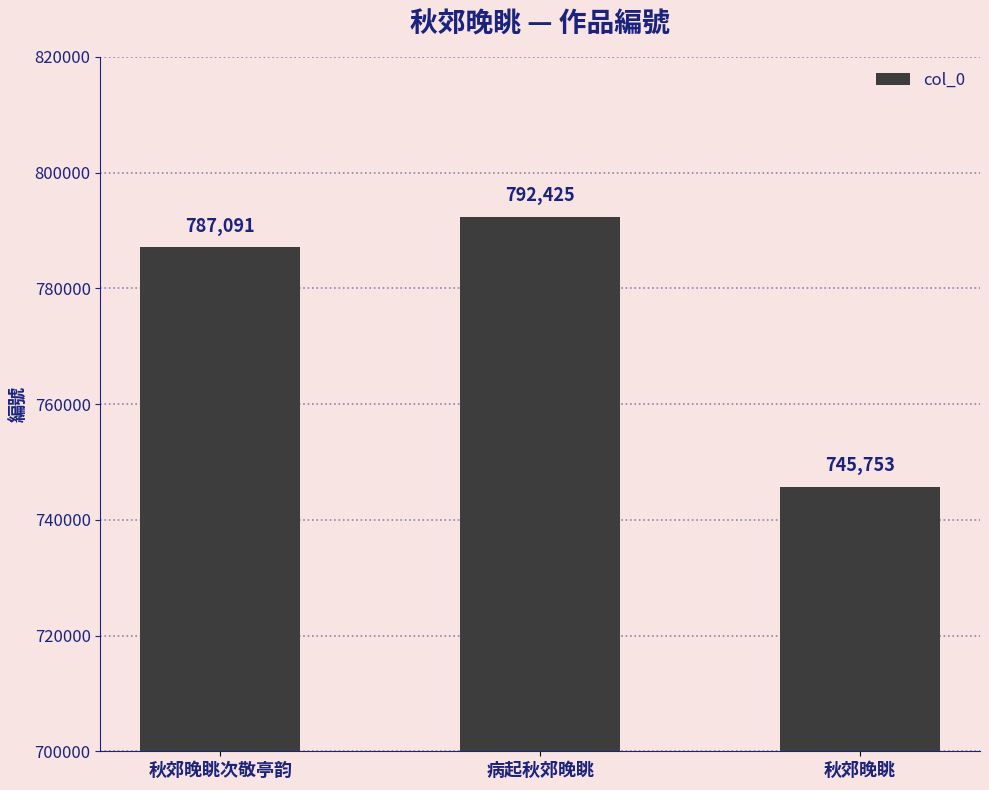

What is the change in value from 秋郊晚眺次敬亭韵 to 病起秋郊晚眺?

+5334